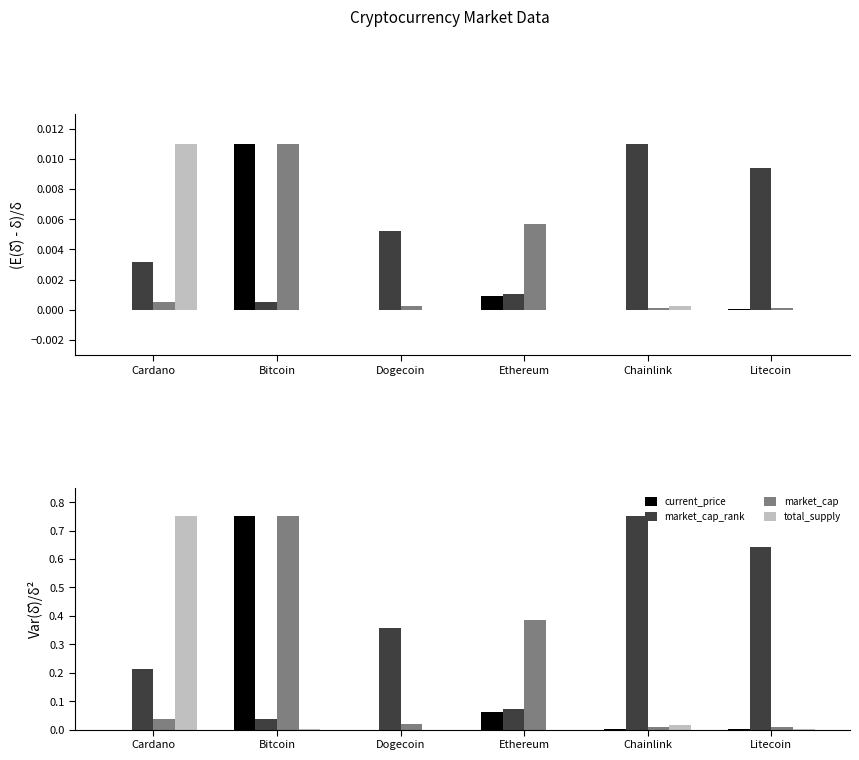

Reading left to right, extract all data points from this chart.

current_price: 0.0	0.8	0.0	0.1	0.0	0.0
market_cap_rank: 0.2	0.0	0.4	0.1	0.8	0.6
market_cap: 0.0	0.8	0.0	0.4	0.0	0.0
total_supply: 0.8	0.0	0.0	0.0	0.0	0.0